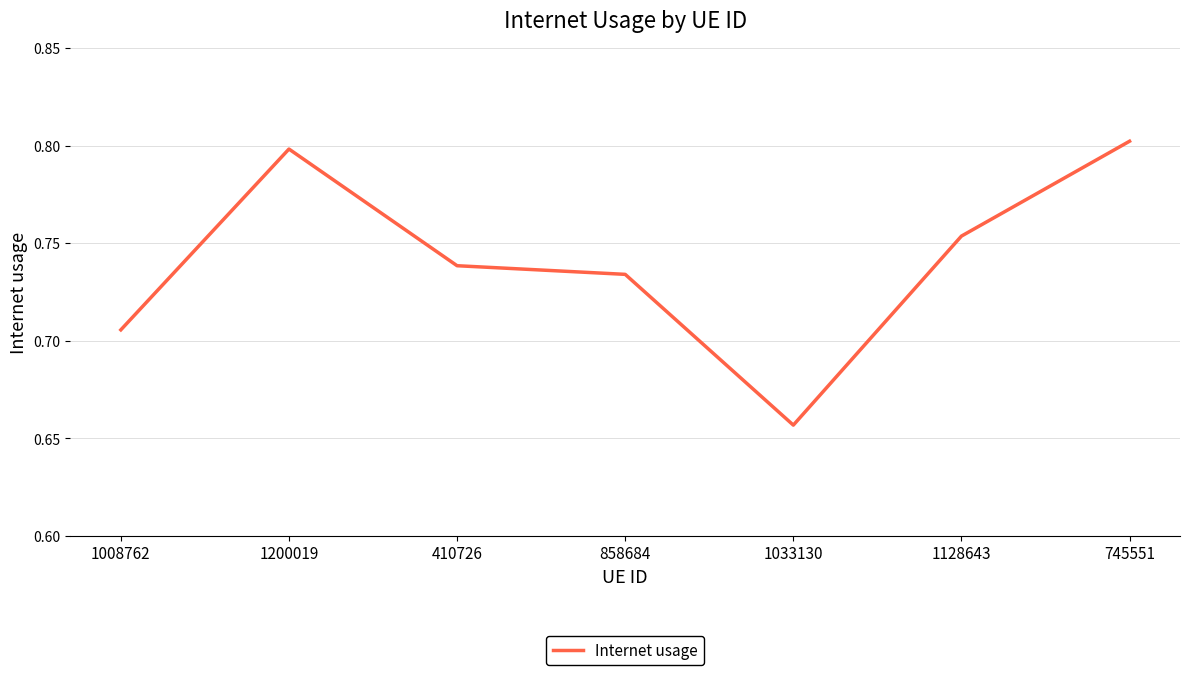

At which category does the chart reach its minimum across all series?

1033130